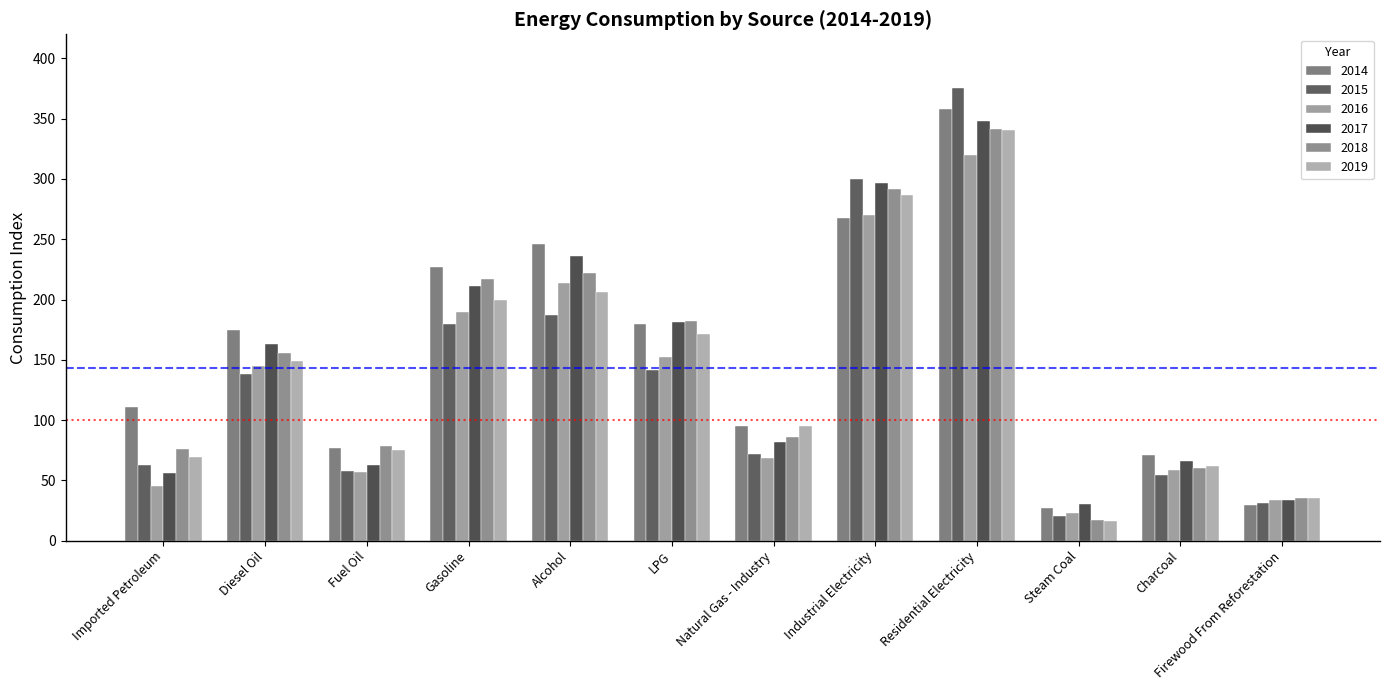

What is the sum of all 2018 values?

1762.4